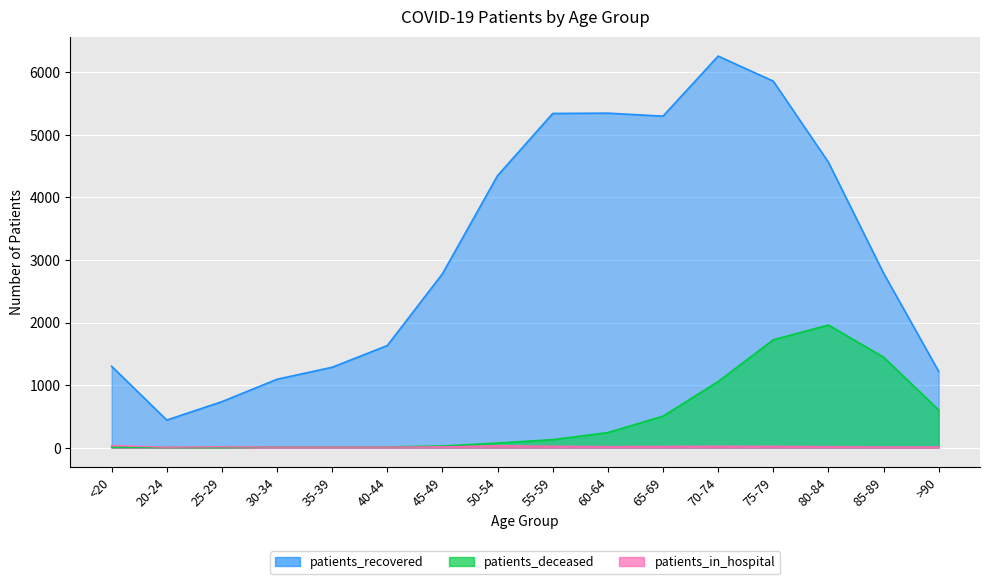

At which category is the sum across all series the highest?

75-79